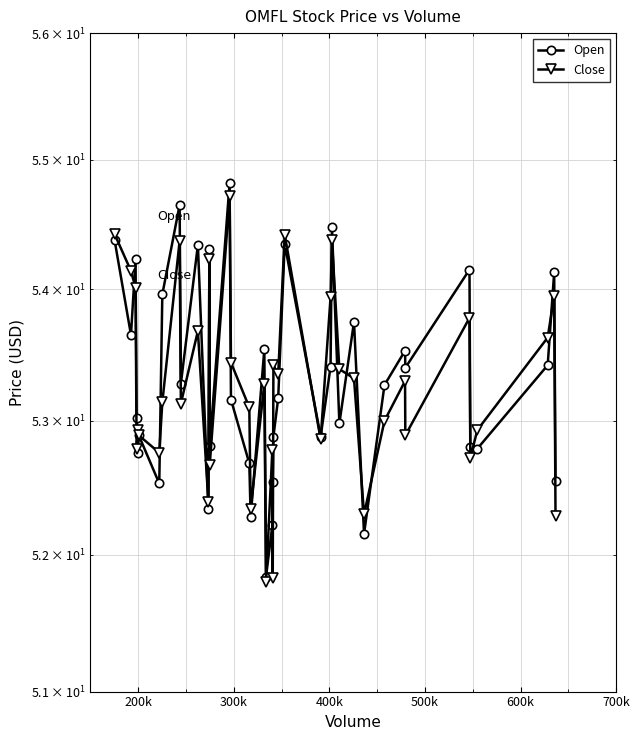

How many data points does each series have?

40